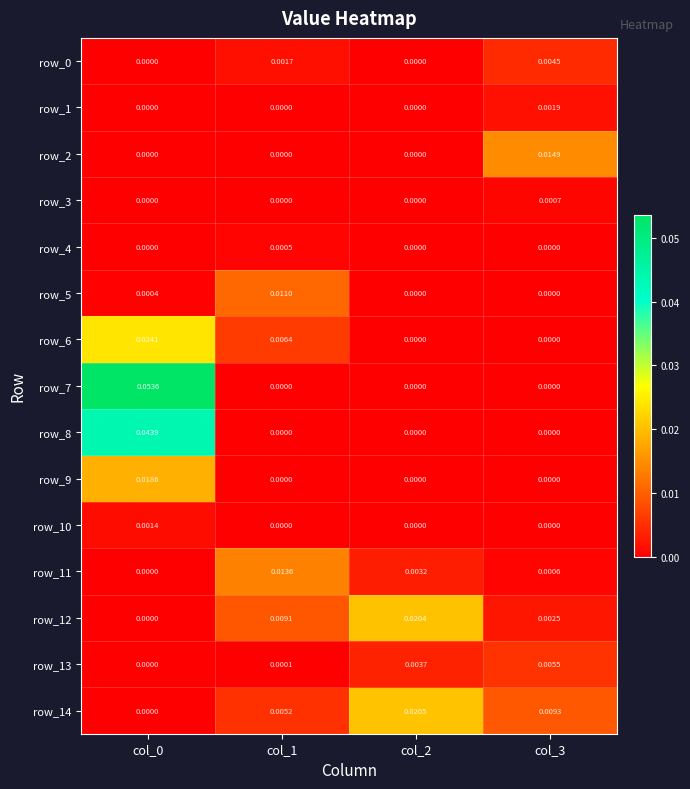

Which series changed the most between col_0 and col_1?

row_7